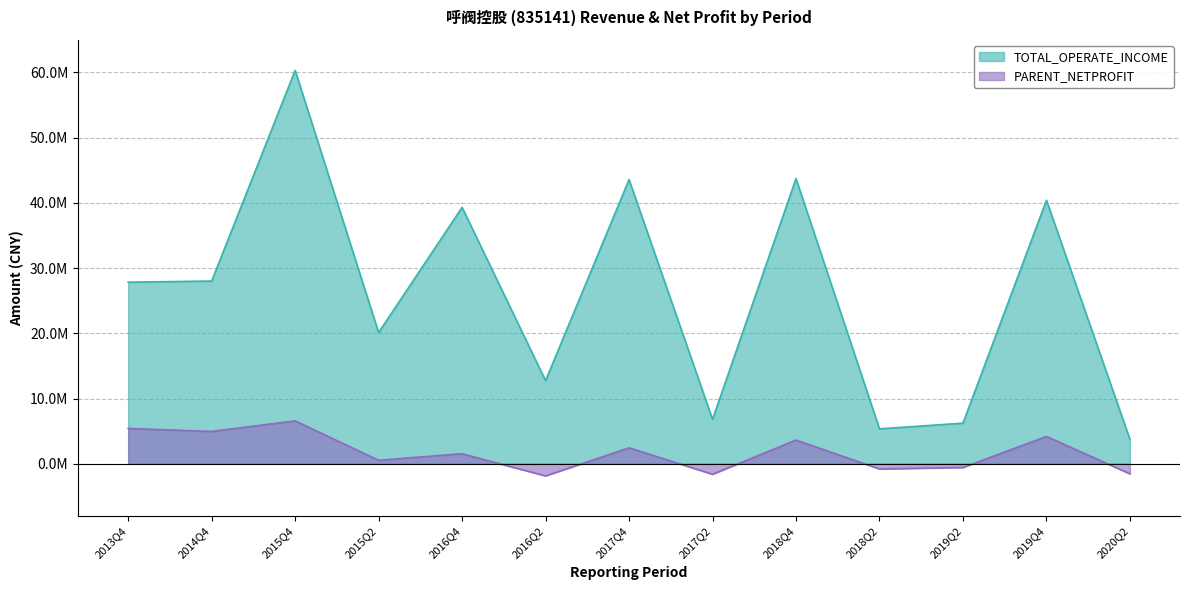

What is the label of the 8th point from the right?

2016Q2